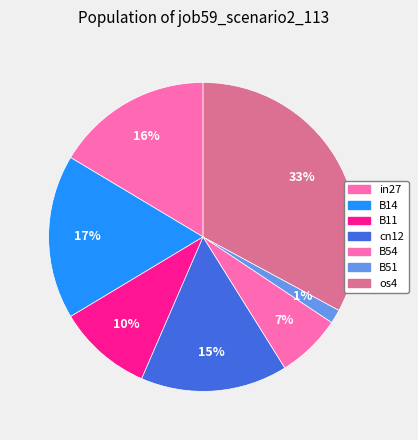

Is there a majority slice in this chart?

No